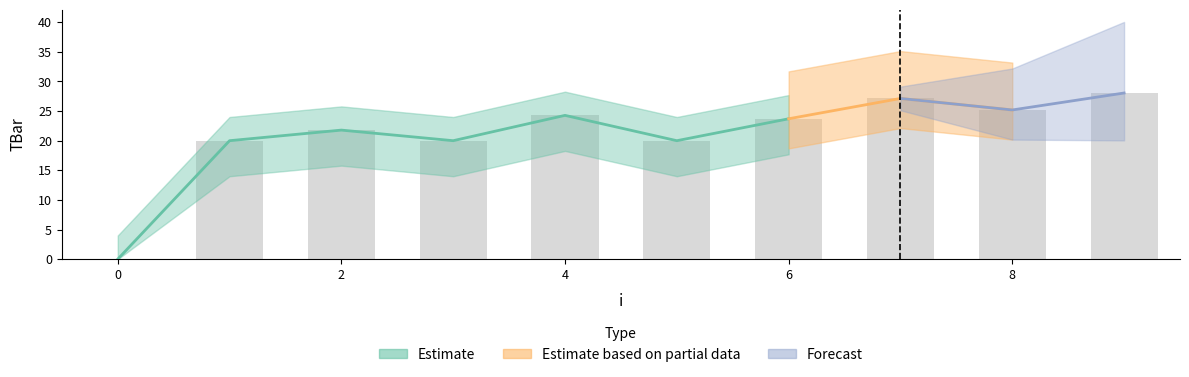

What is the difference between the maximum and minimum values?

28.1